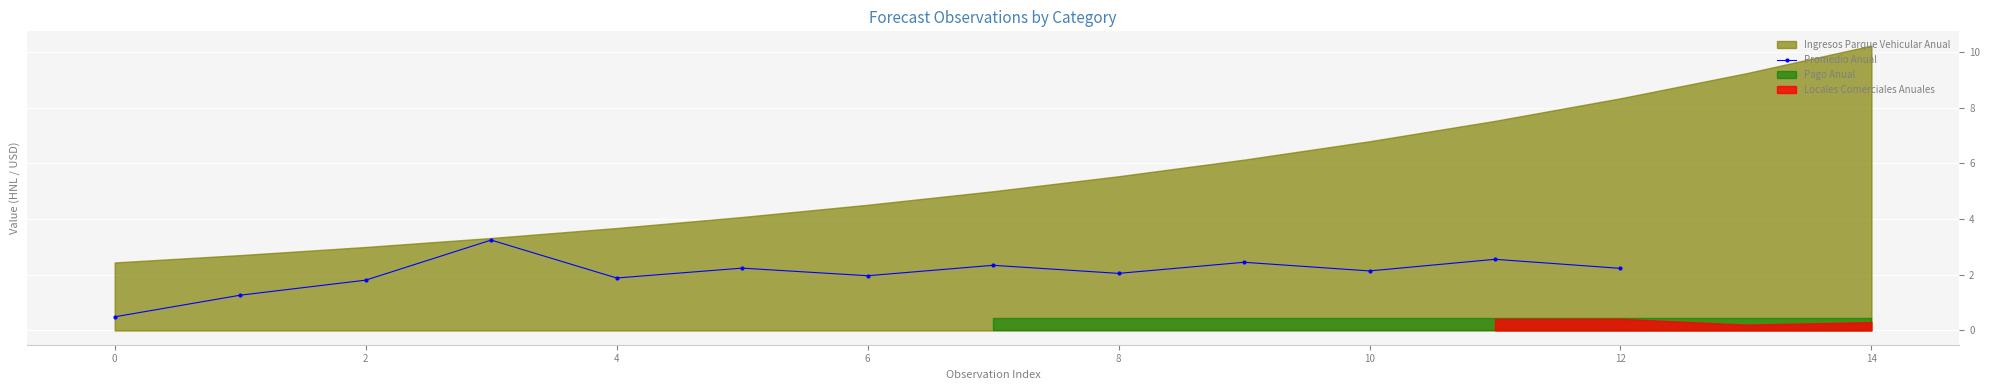

True or false: Promedio Anual has a value of 2.0 at 6.

True